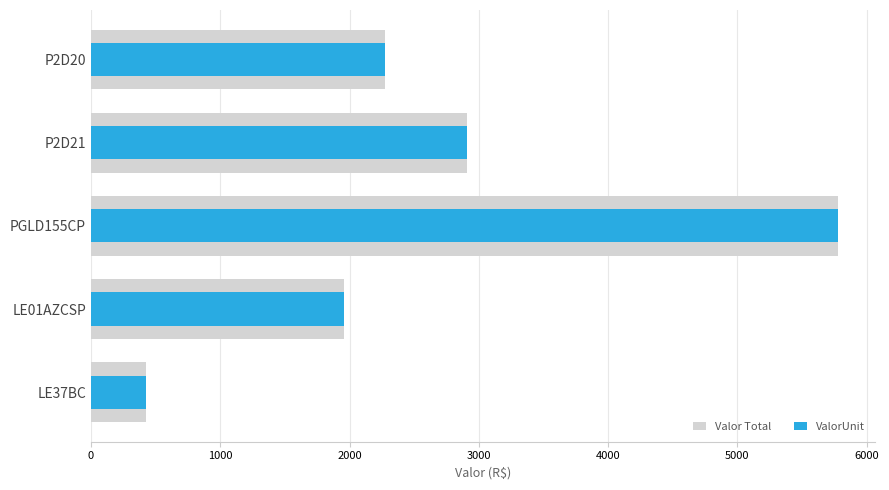

At P2D21, list the series in order from smallest to largest.

Valor Total, ValorUnit